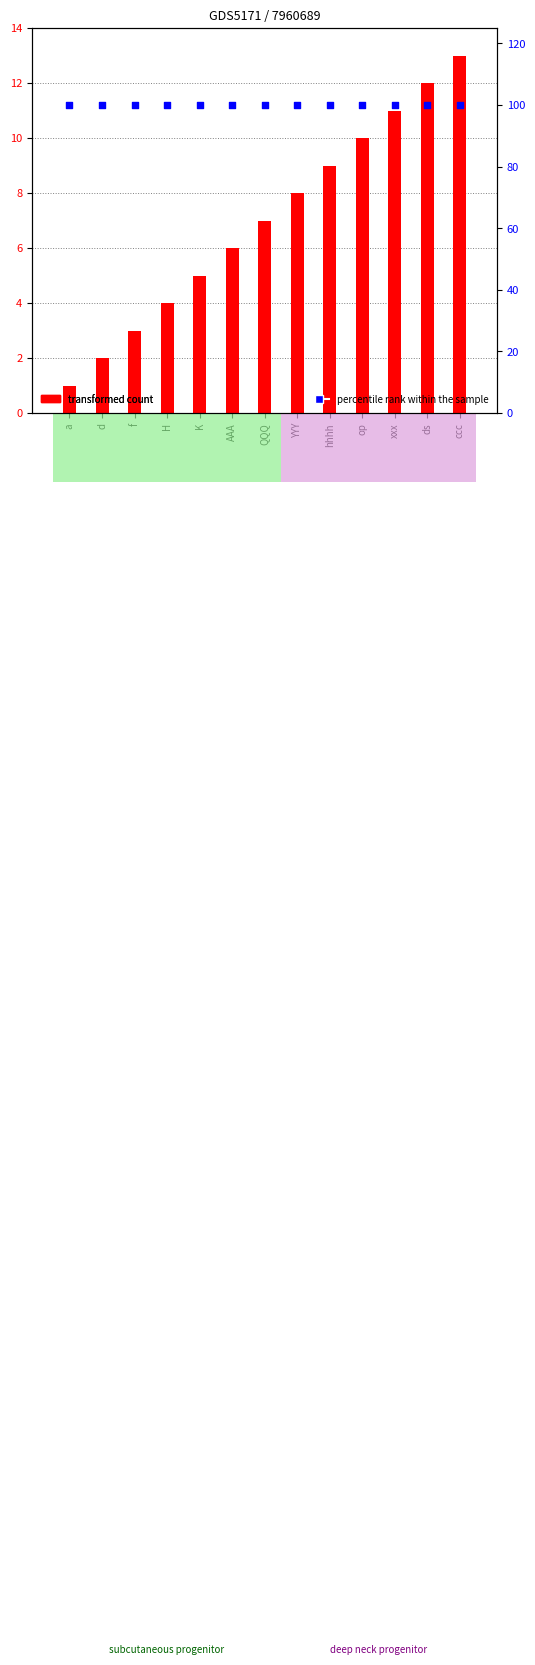

Is the value of percentile rank within the sample at K greater than the value of transformed count at AAA?

Yes